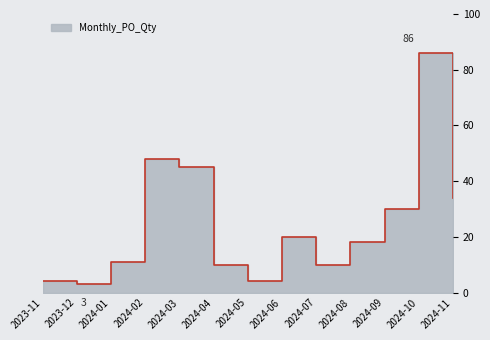

What is the change in value from 2023-12 to 2024-03?

+42